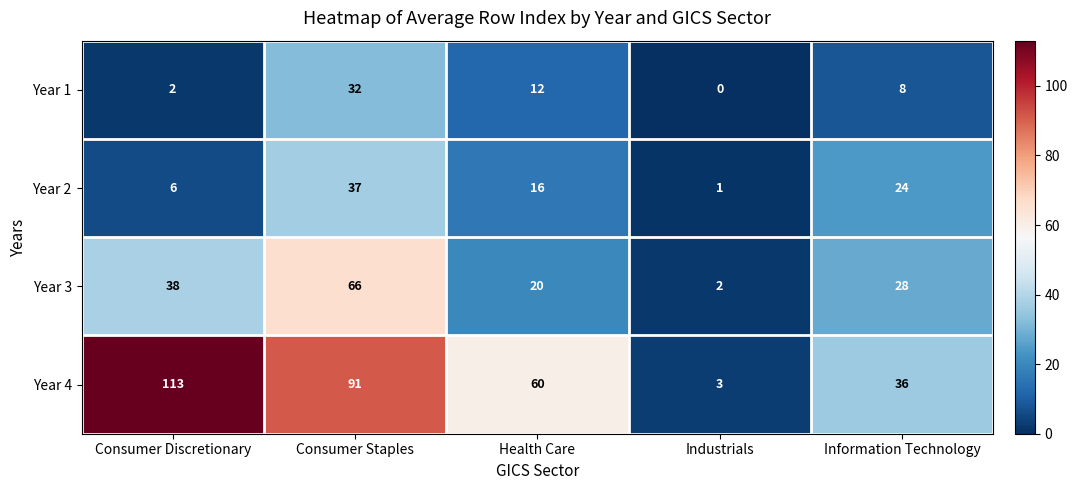

What value does the Year 3 series have at Consumer Staples?

66